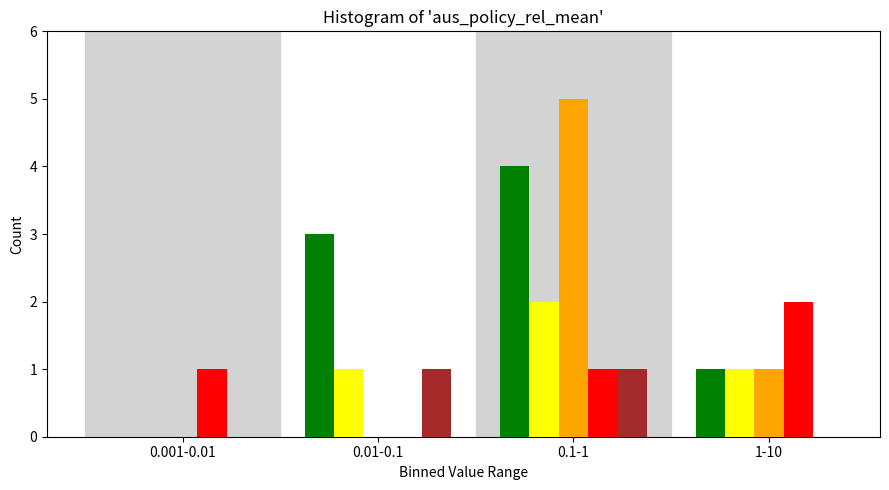

At which category is the sum across all series the highest?

0.1-1